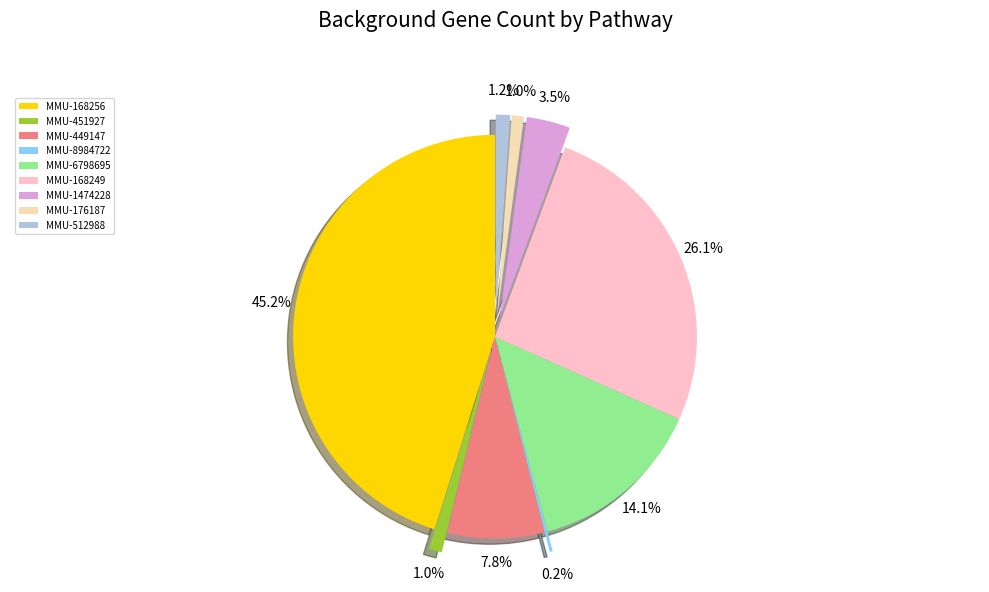

What percentage is the MMU-451927 slice, to the nearest percent?

1%